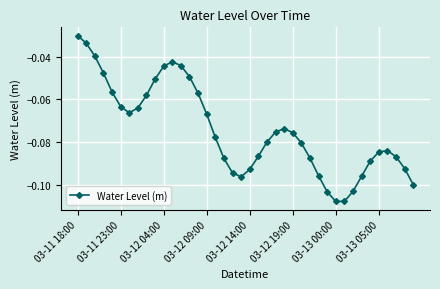

How many points are higher than both their immediate neighbors (excluding endpoints)?

3